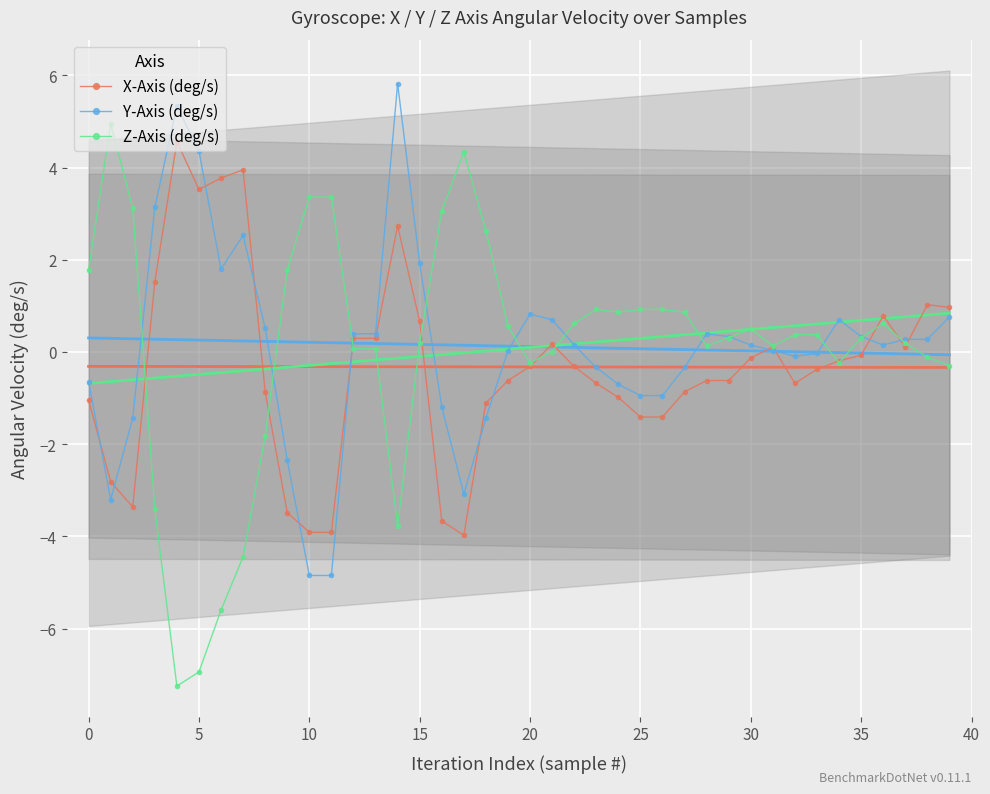

After their last crossing, which series has the higher values: Z-Axis (deg/s) or X-Axis (deg/s)?

X-Axis (deg/s)